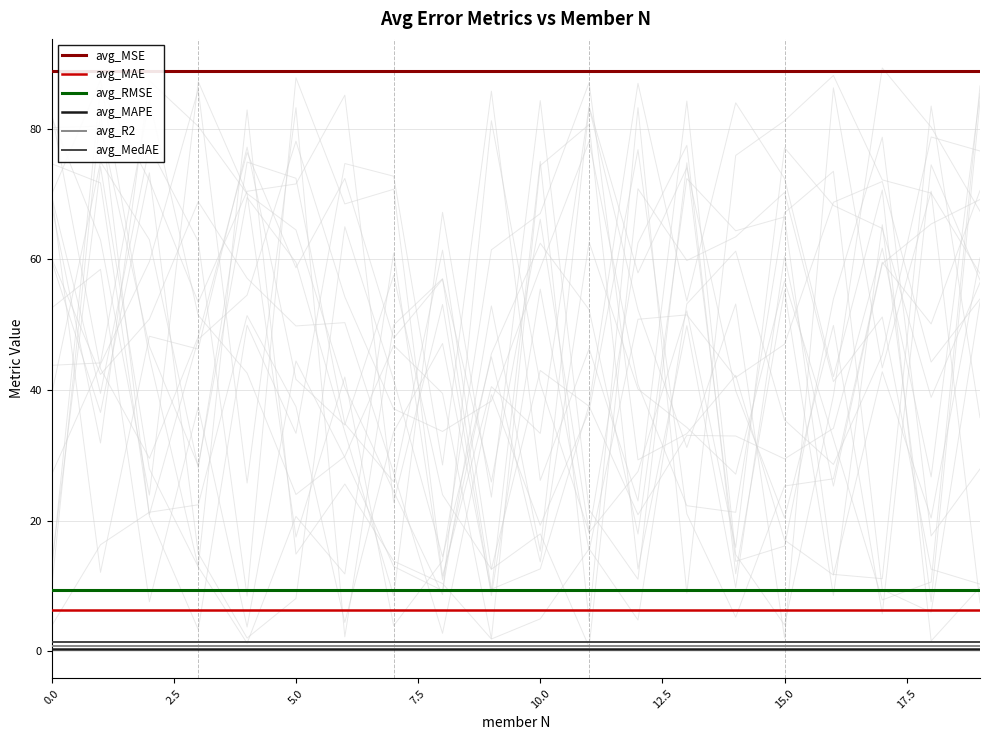

True or false: avg_R2 and avg_MedAE cross at least once.

False